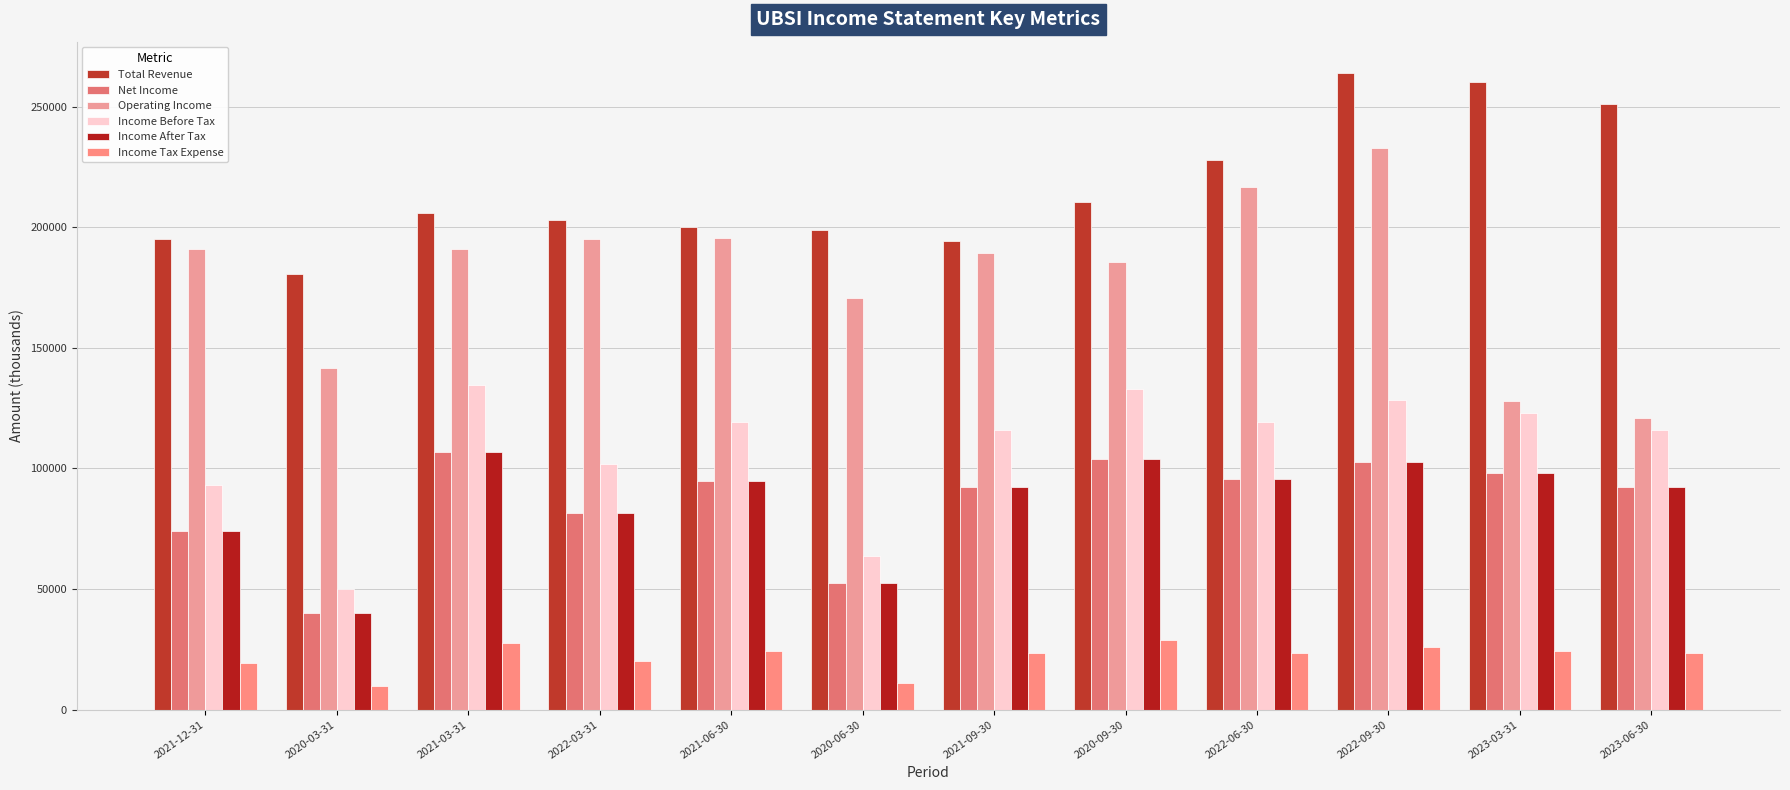

Between 2021-12-31 and 2022-03-31, which series saw the biggest shift?

Income Before Tax